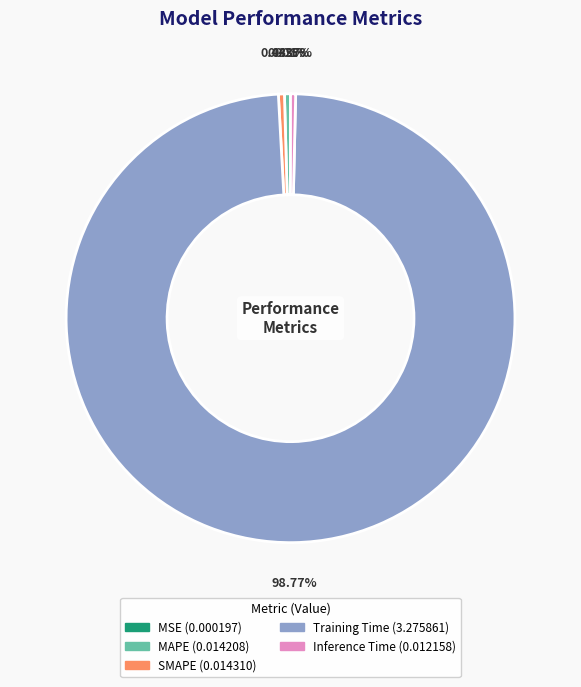

Does Training Time represent more than half of the total?

Yes